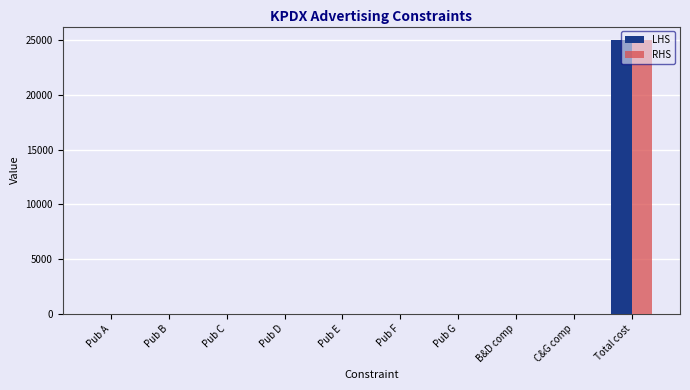

Which category has the highest value in the LHS series?

Total cost